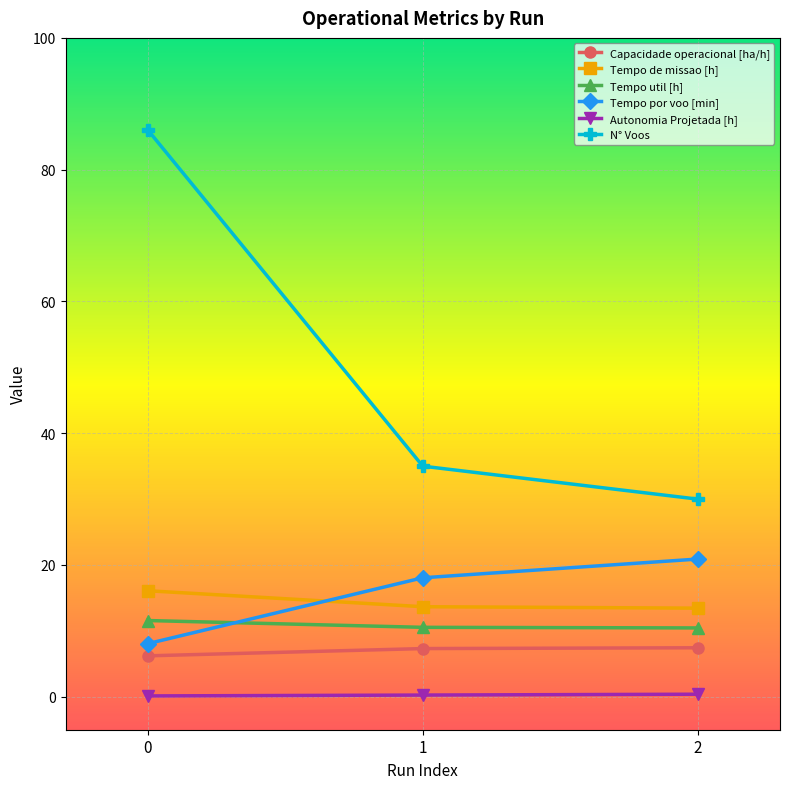

What is the difference between the second highest and minimum values in the Autonomia Projetada [h] series?

0.1